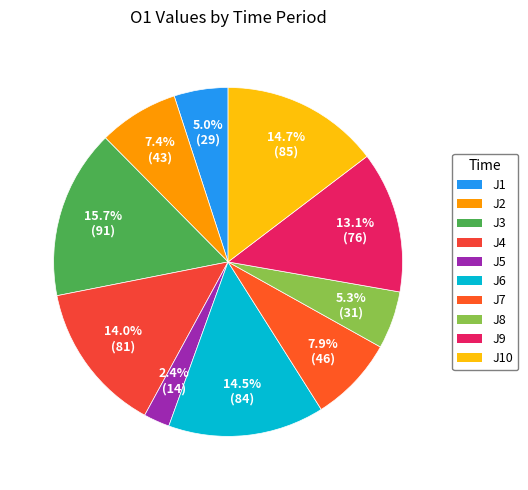

Count the number of slices in the pie.

10